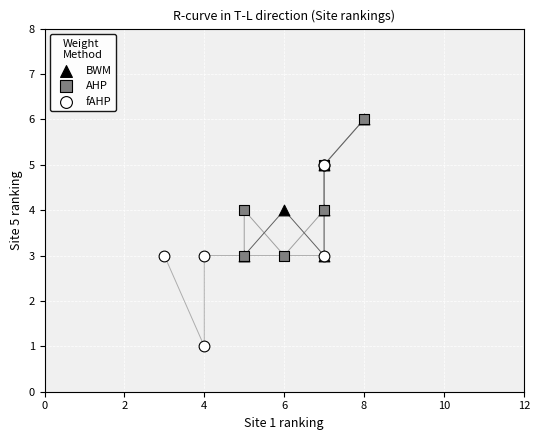

Which series contains the lowest Y value?

fAHP